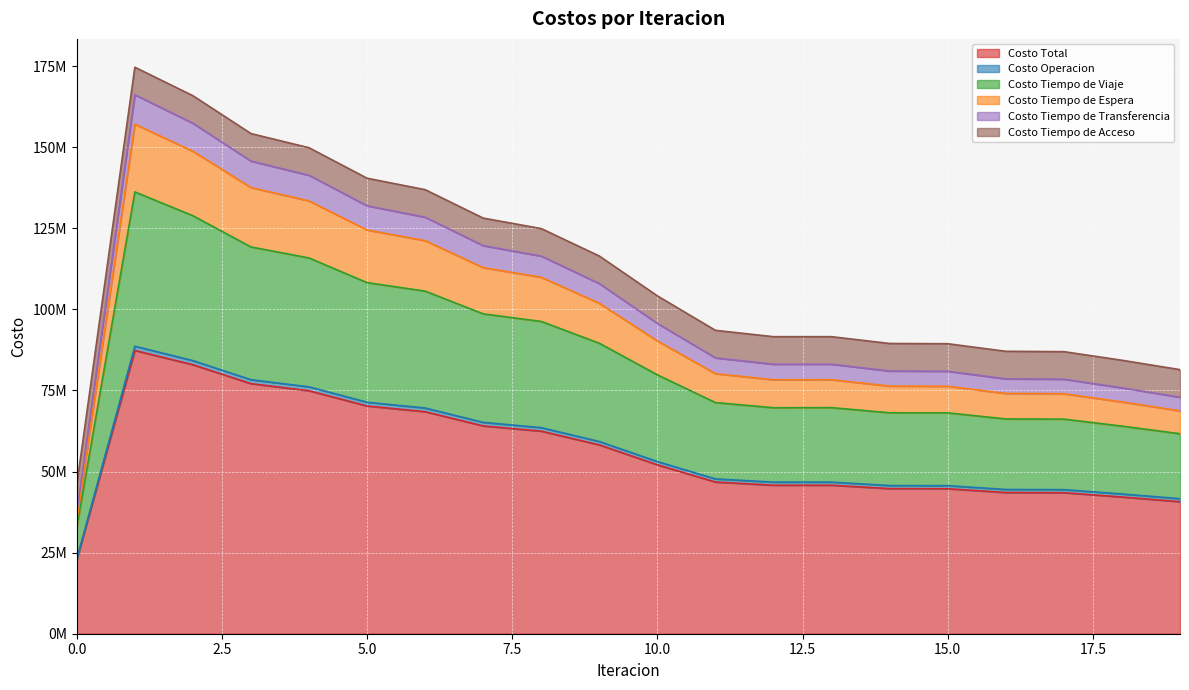

What is the maximum value shown in the chart?

174666328.0